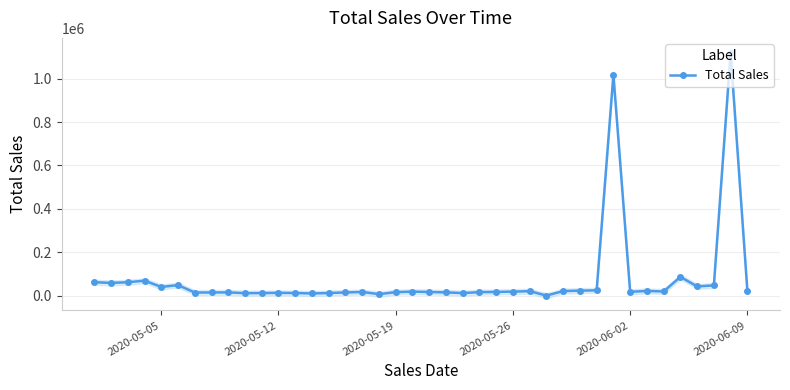

What is the highest value of the Total Sales series?

1119240.0